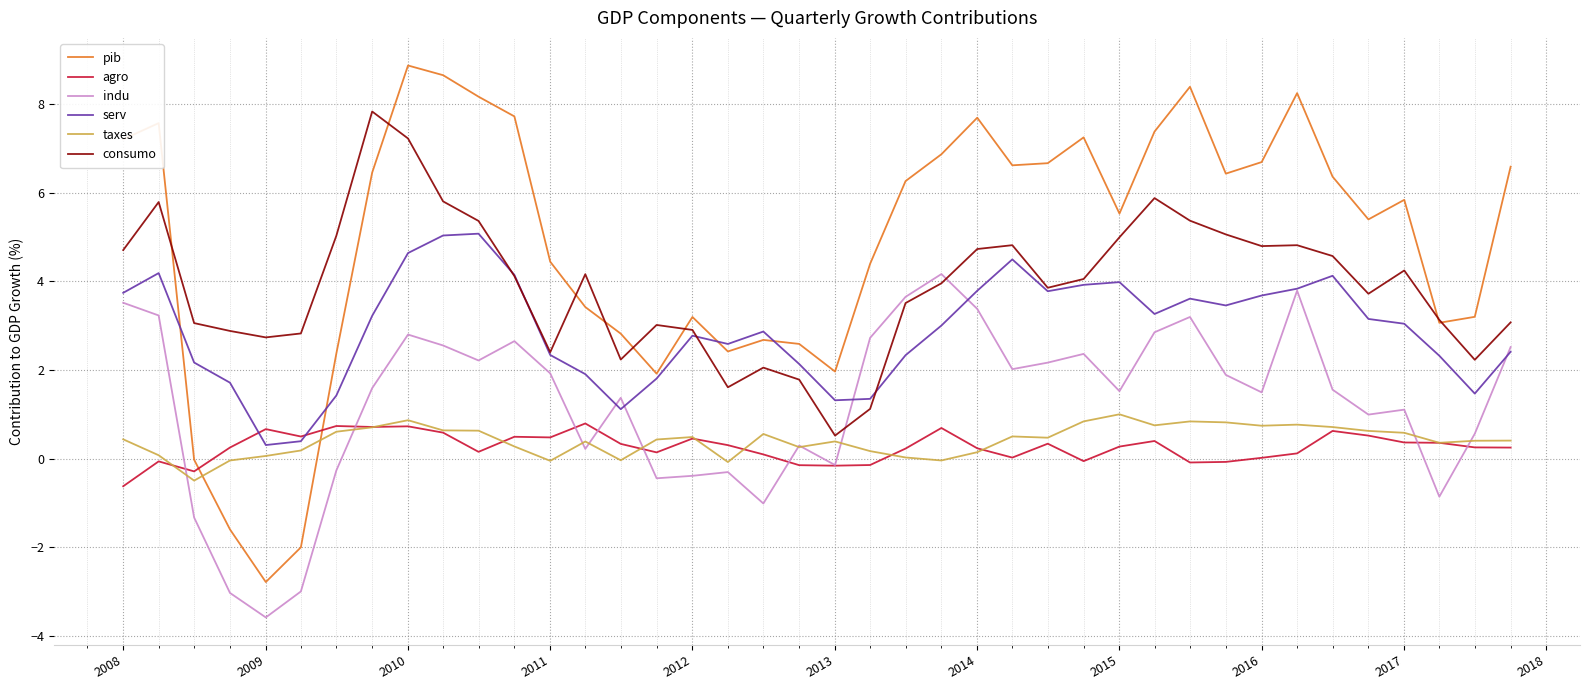

True or false: pib and indu intersect in this chart.

False